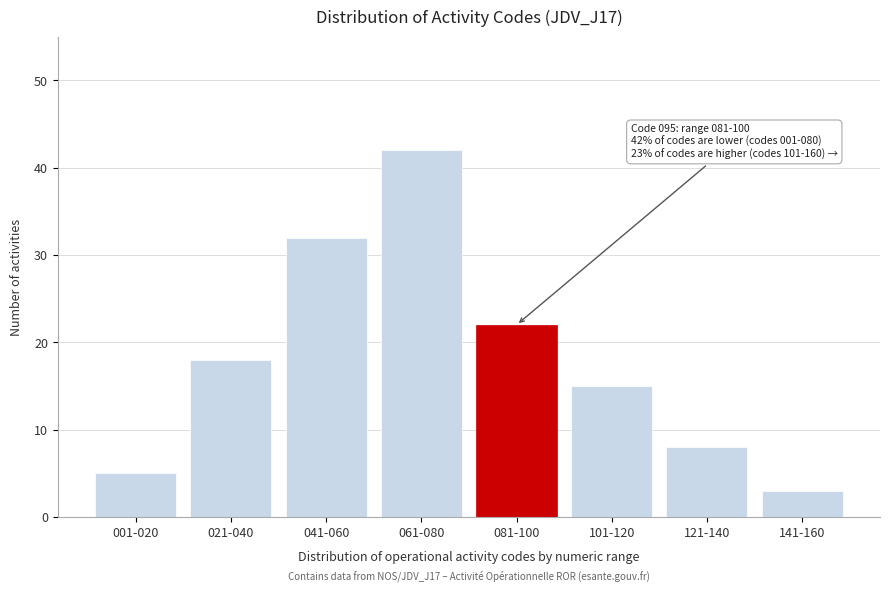

Reading right to left, transcribe all the data shown in this chart.

141-160=3	121-140=8	101-120=15	081-100=22	061-080=42	041-060=32	021-040=18	001-020=5